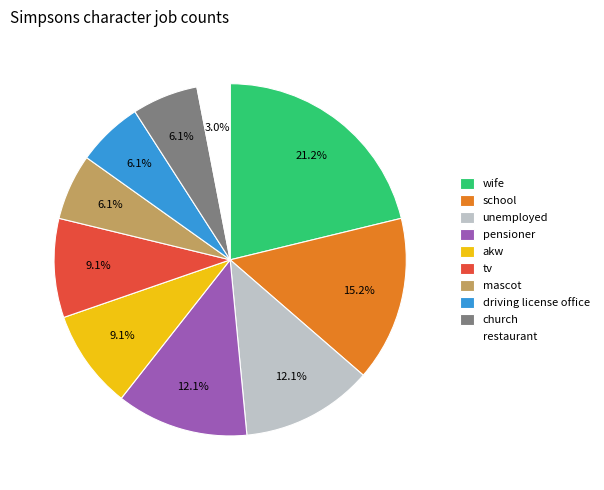

Approximately how many times larger is the value at pensioner compared to school?

0.8